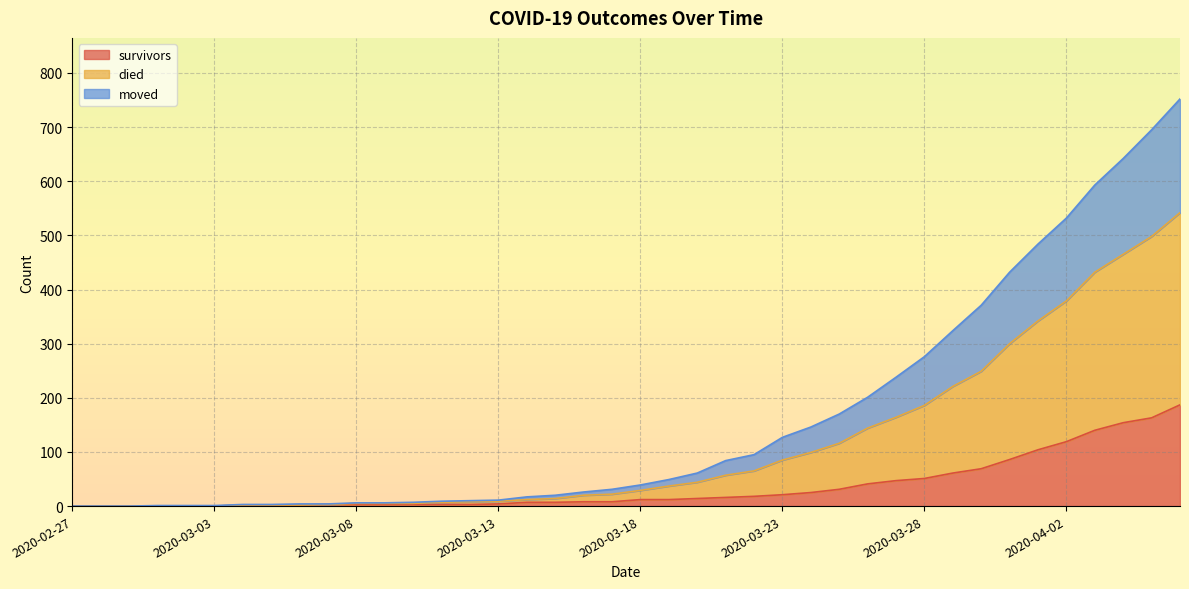

How many positive values does the moved series have?

34